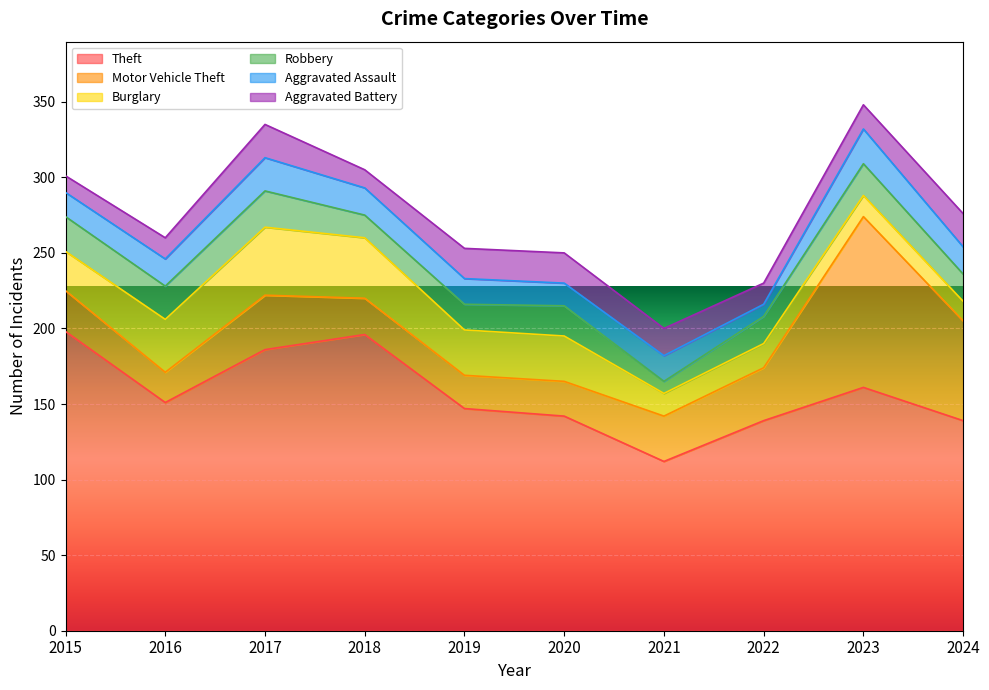

The value of Theft at 2022 is 139. True or false?

True